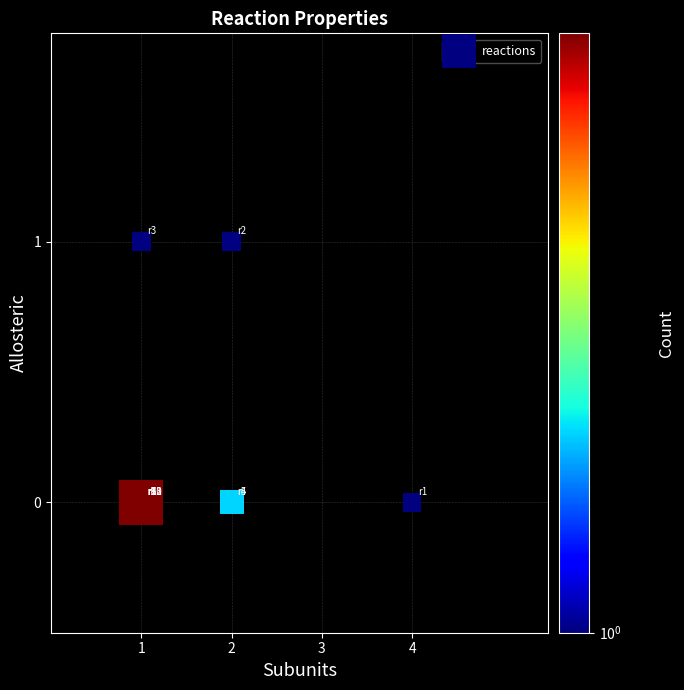

What is the range of X values (max minus min)?

3